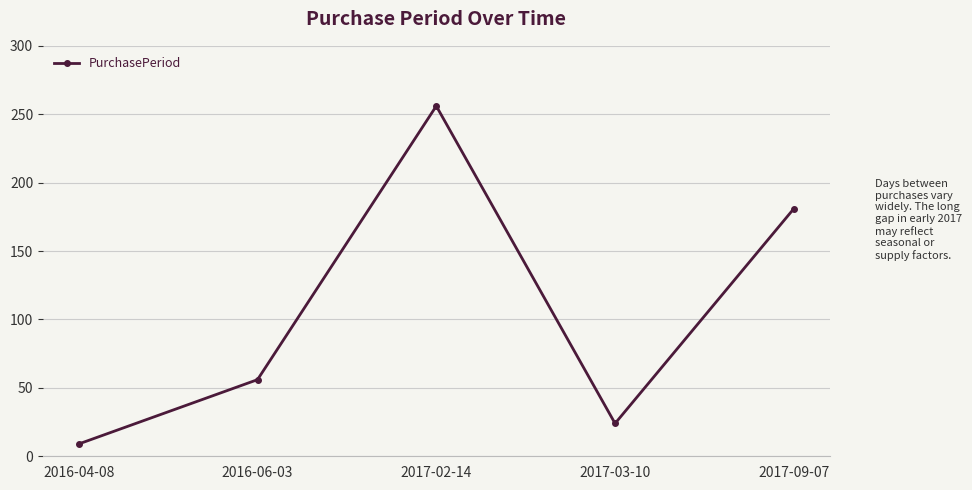

Approximately how many times larger is the value at 2017-03-10 compared to 2016-06-03?

0.4